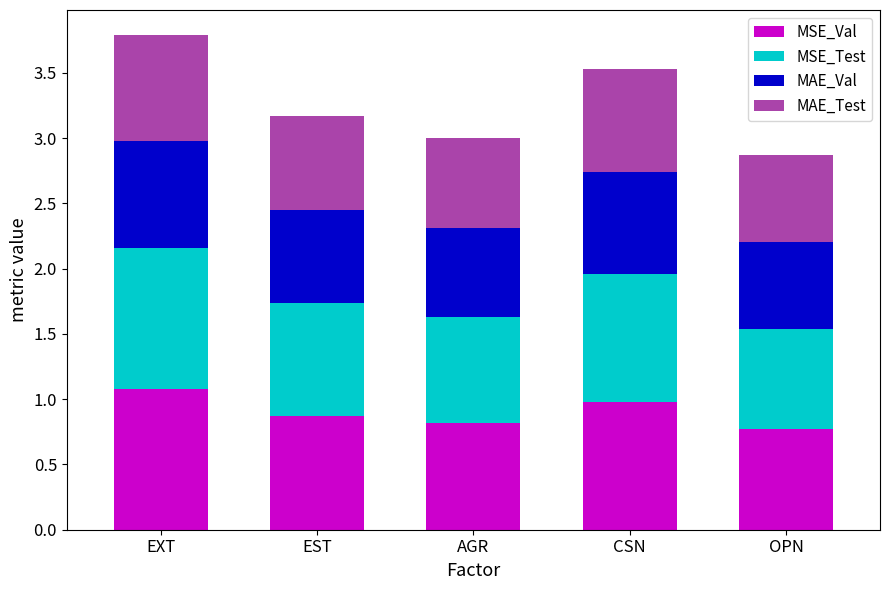

What is the average value of the MSE_Val series?

0.9